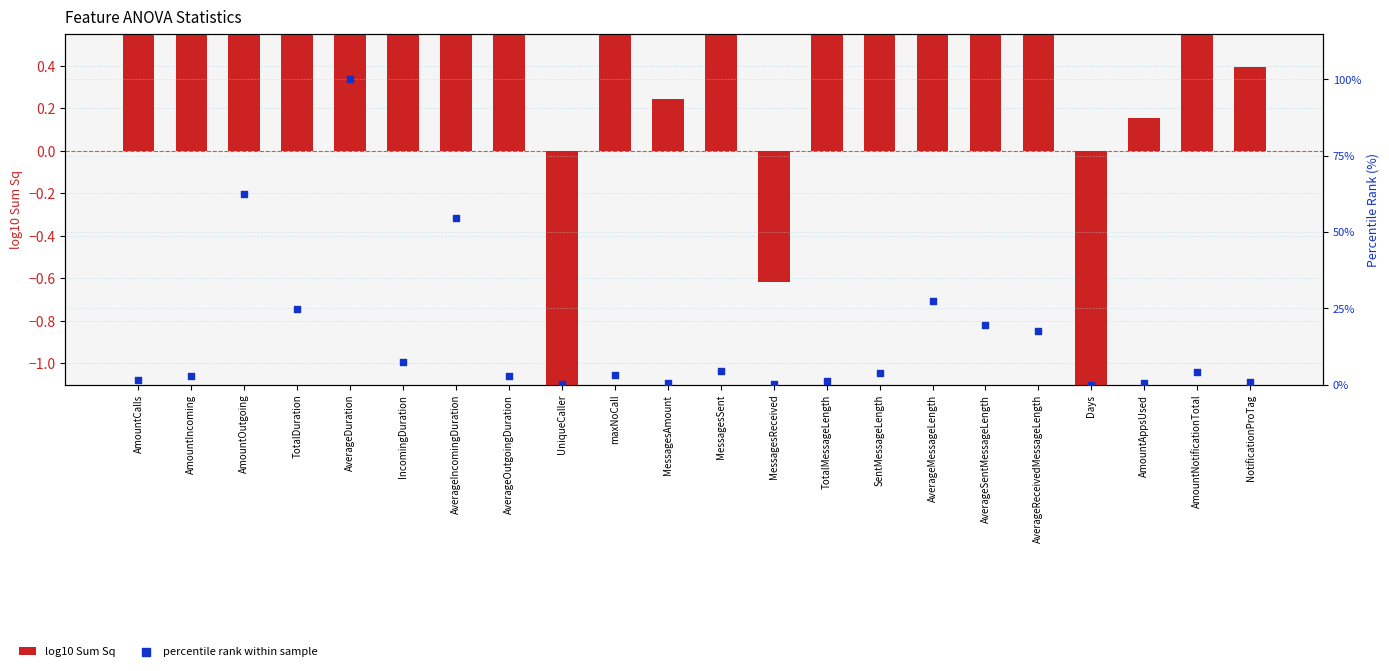

At how many categories does at least one series exceed 63?

1